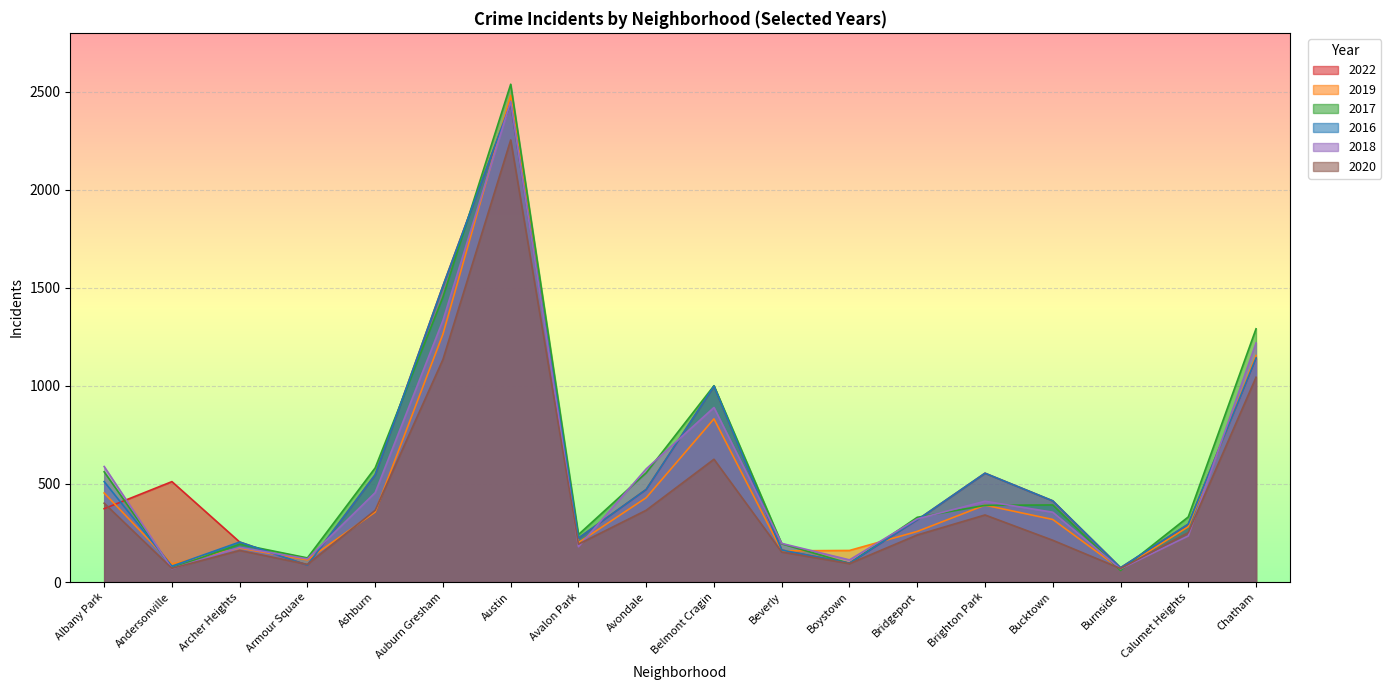

What are all the series names shown in the legend?

2022, 2019, 2017, 2016, 2018, 2020